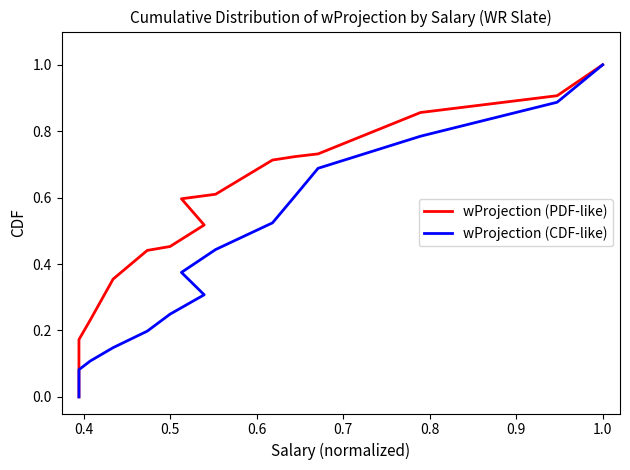

How many series are shown in this chart?

2